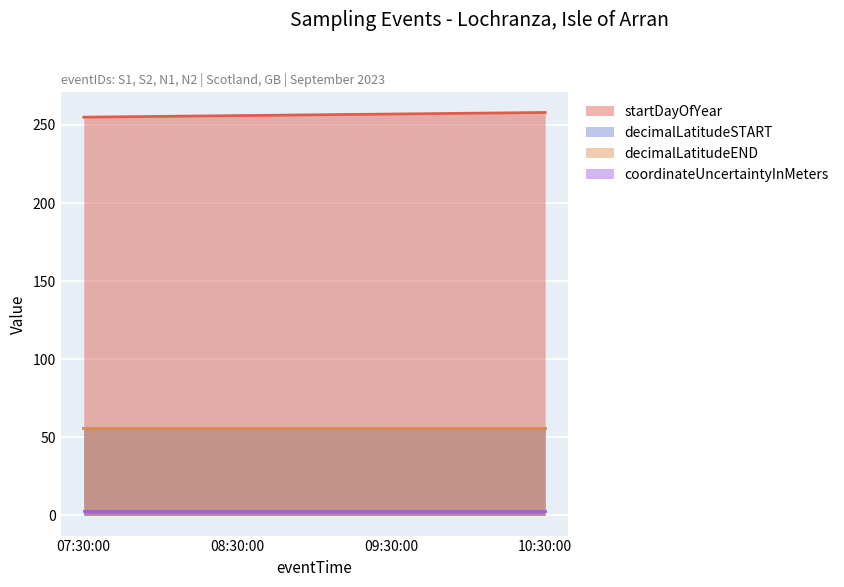

Between 07:30:00 and 08:30:00, which series saw the biggest shift?

startDayOfYear